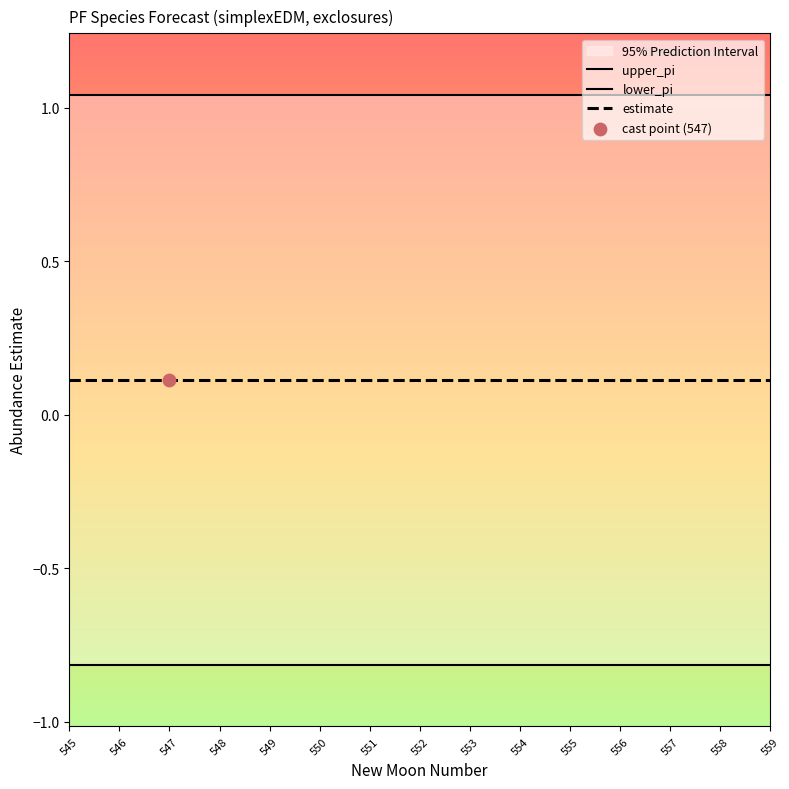

Which series has the widest spread of Y values?

lower_pi